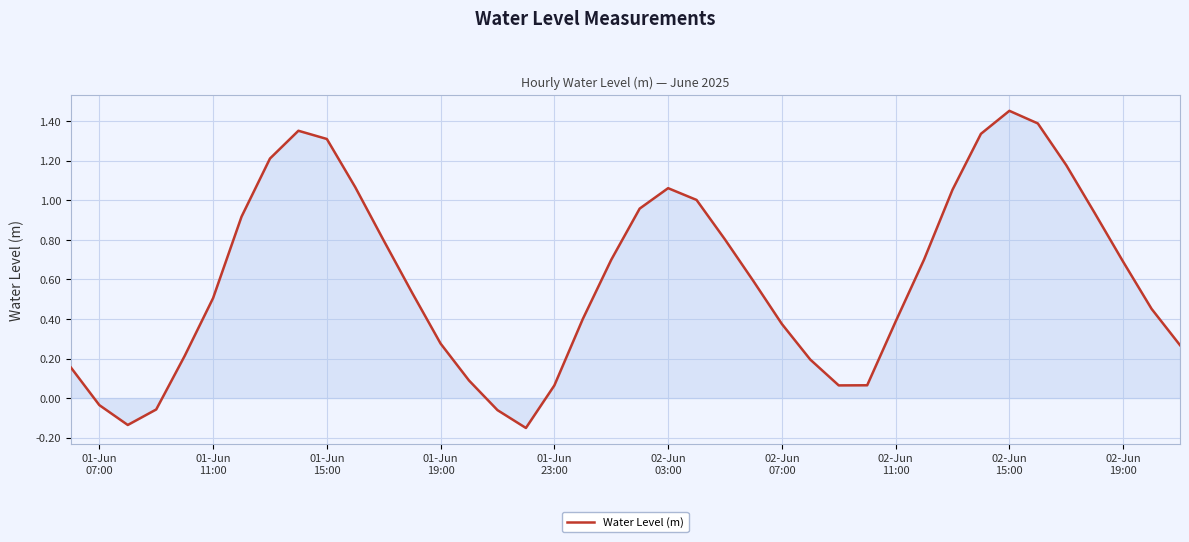

What is the difference between the maximum and minimum values?

1.6